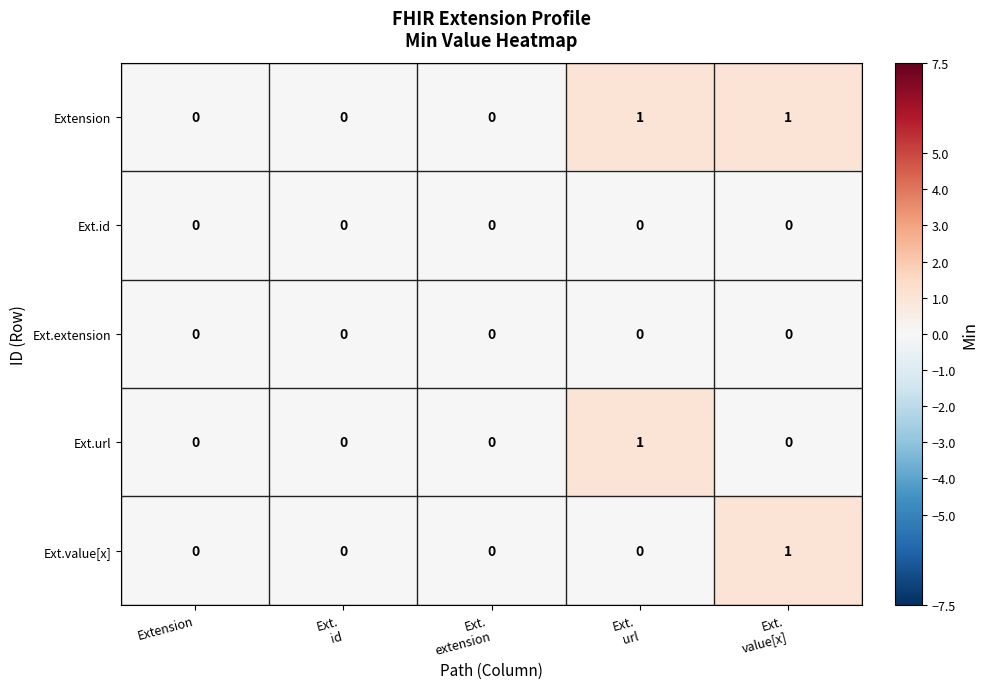

Is it true that Ext.url equals 1 at Extension?

False